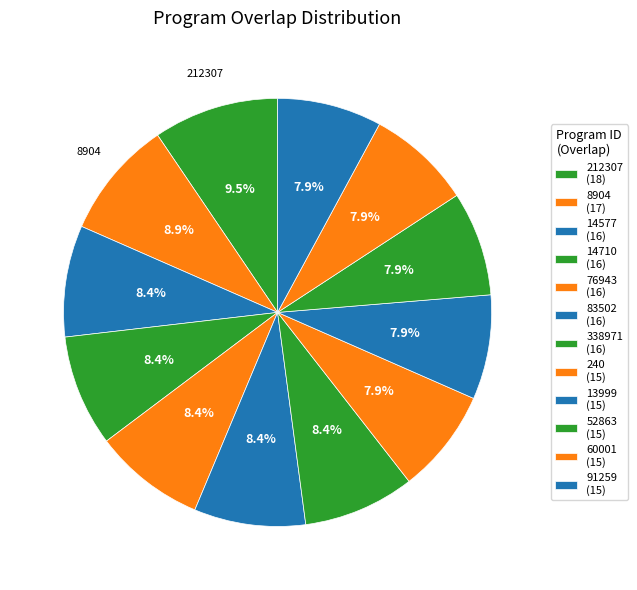

Between 91259 and 338971, which is larger?

338971